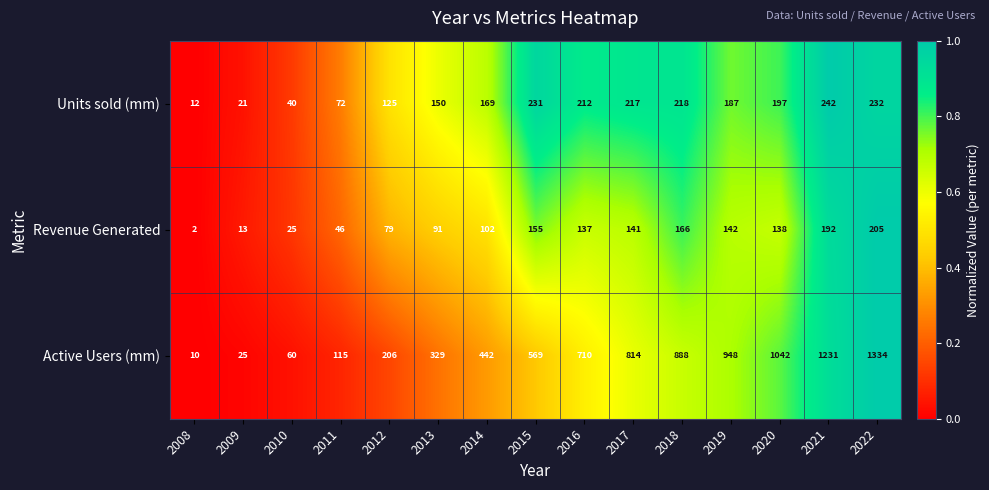

At which category is the sum across all series the highest?

2022